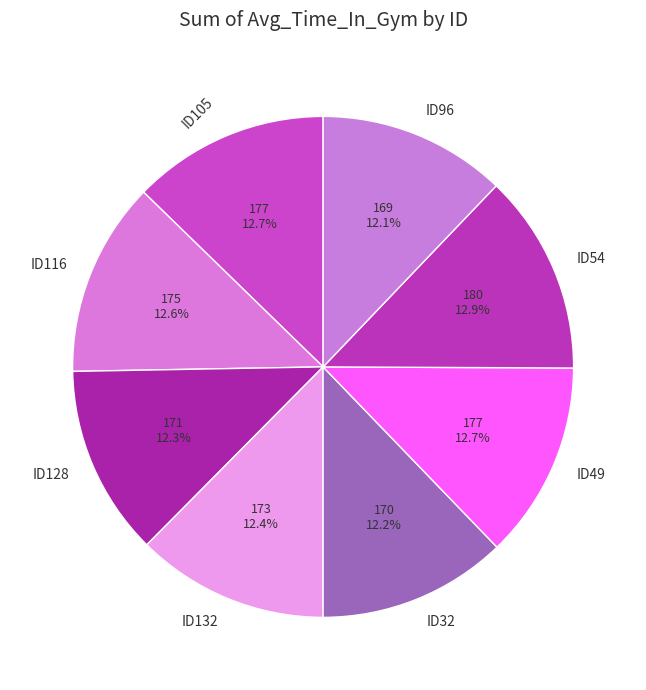

Approximately how many times larger is the value at ID54 compared to ID32?

1.1